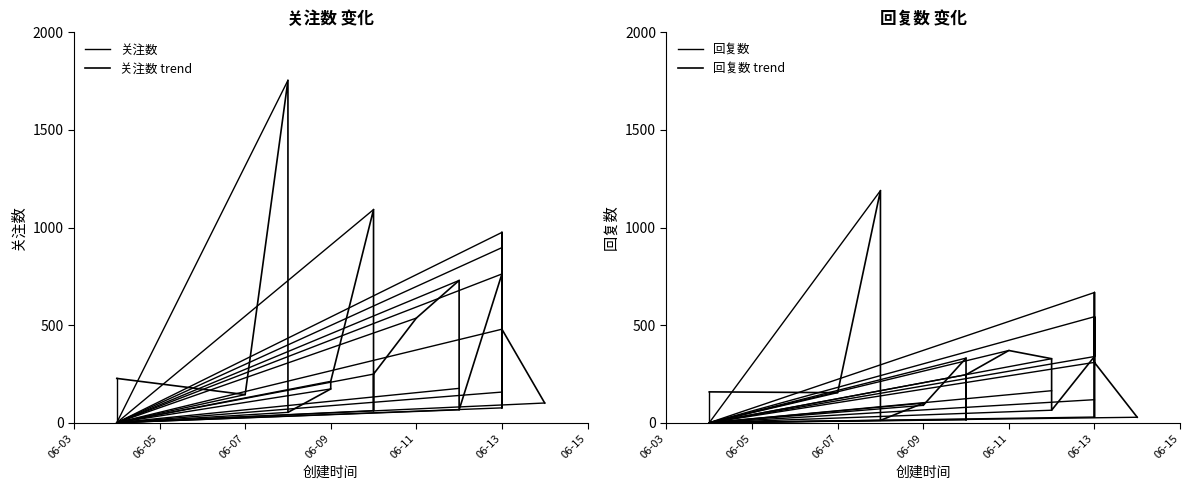

What position from the left is 关注数?

1